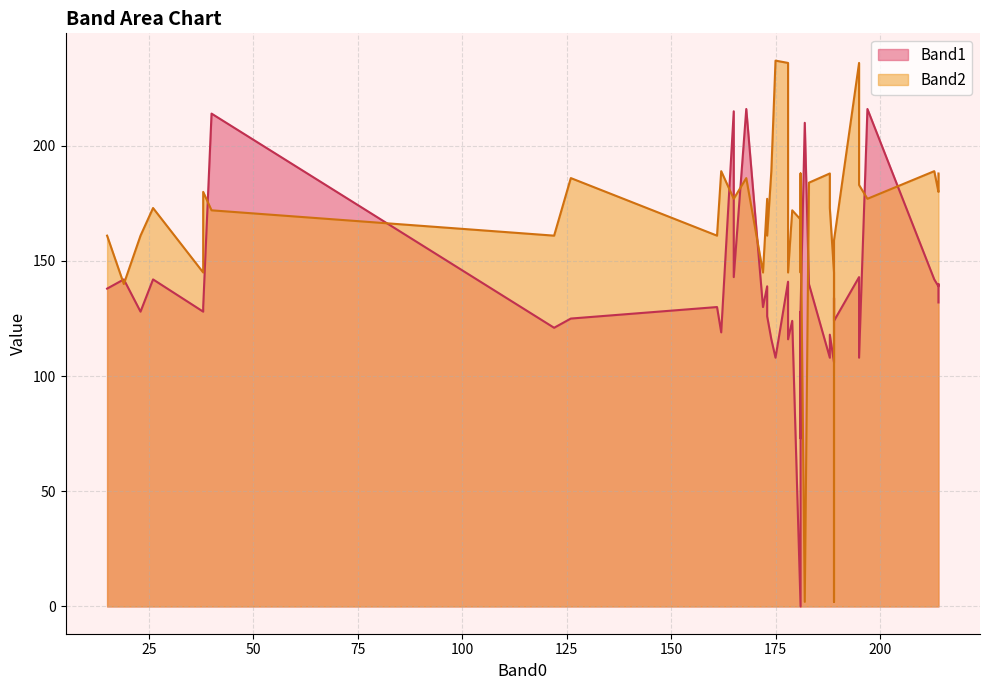

What is the lowest value of the Band2 series?

2